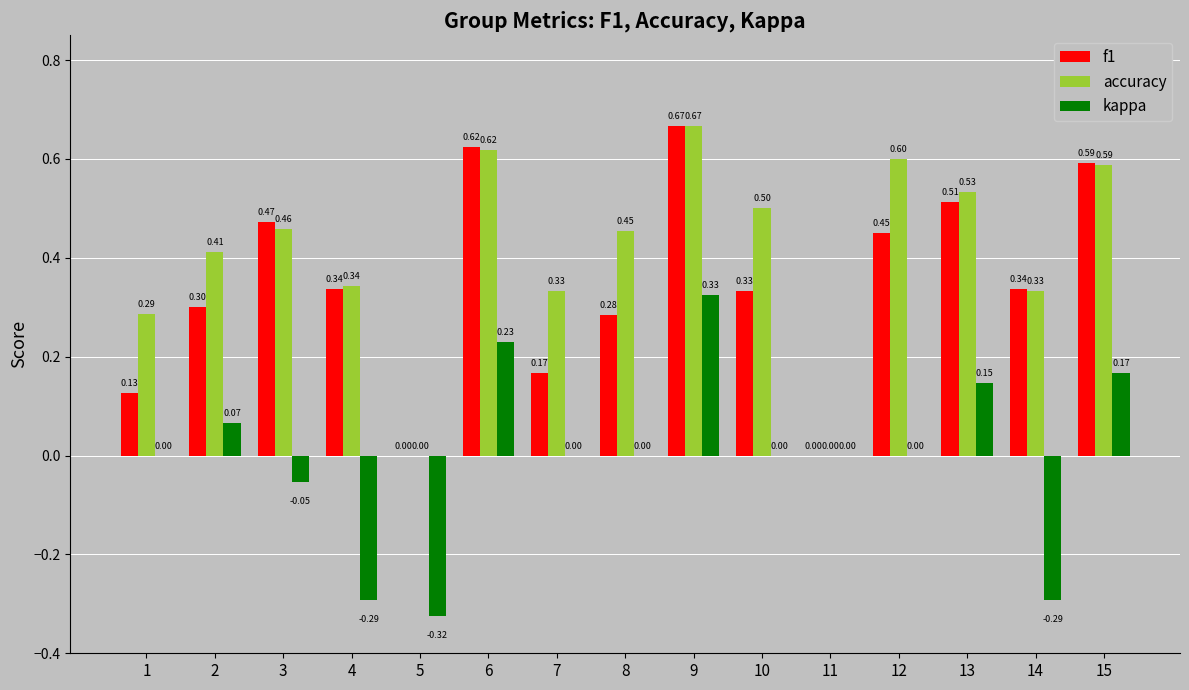

What is the sum of all f1 values?

5.2